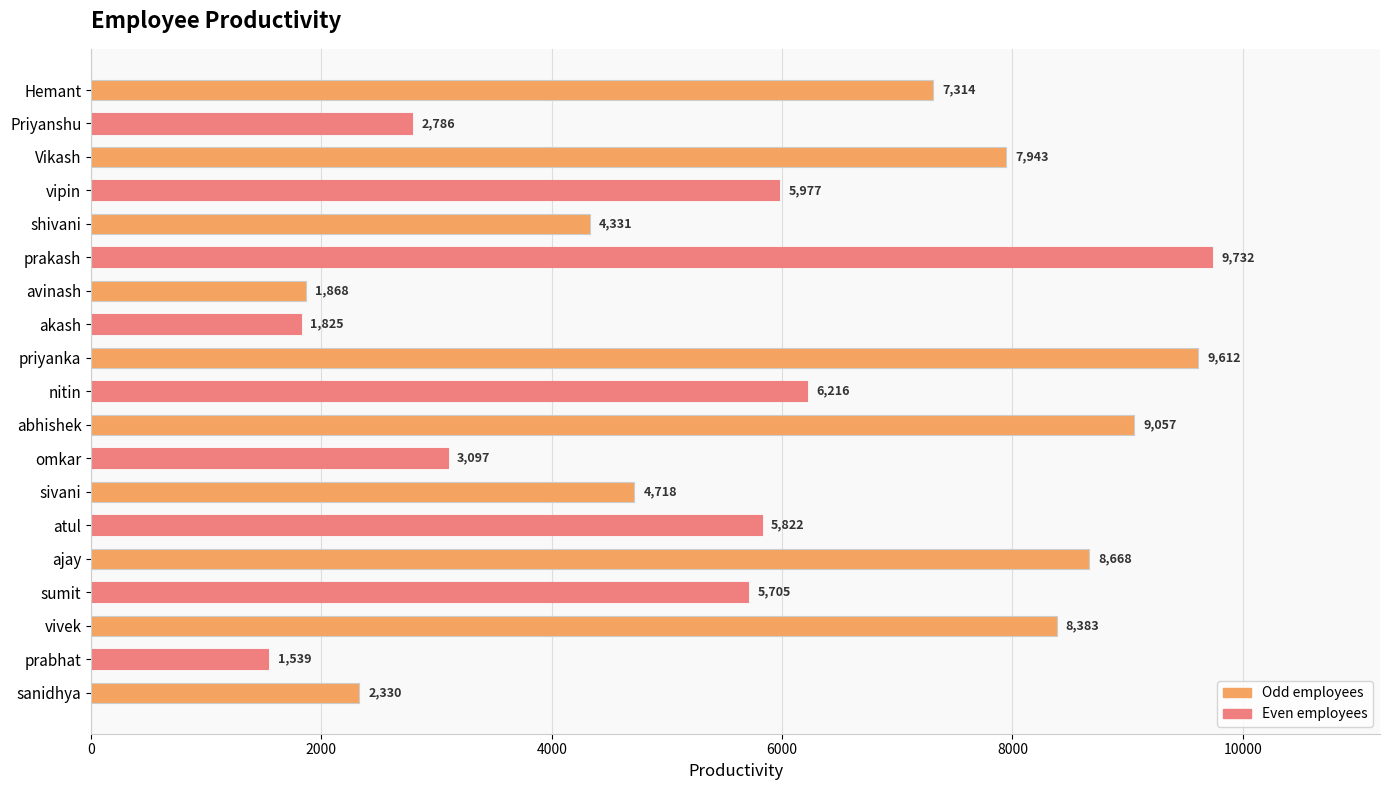

Is it true that the value at sumit is 5705?

True